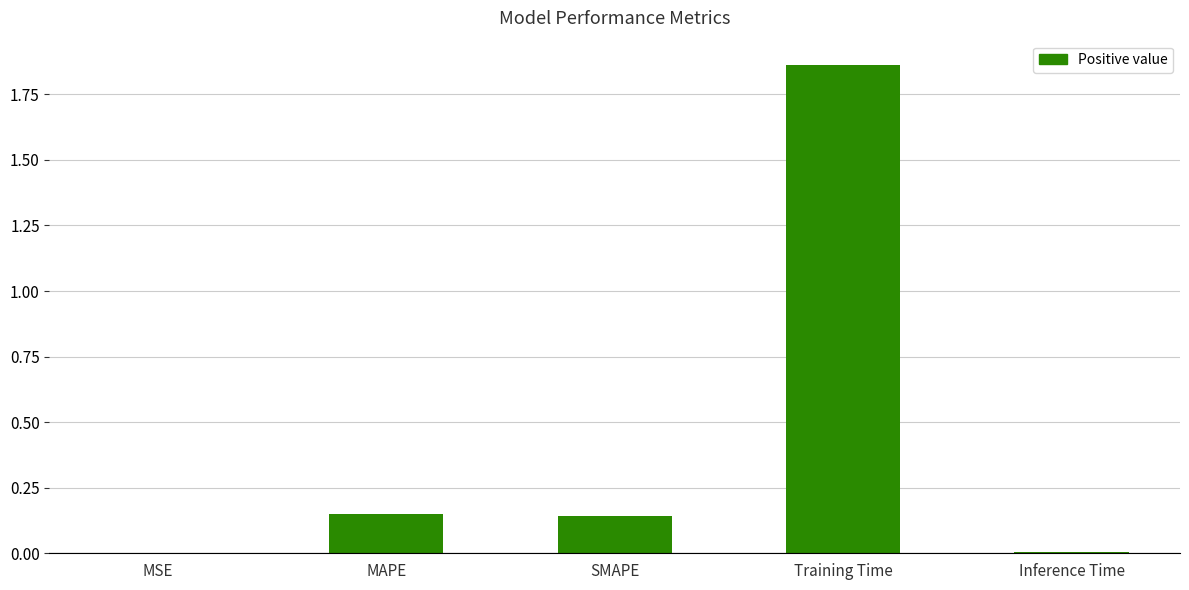

Which category has the highest value across all series?

Training Time